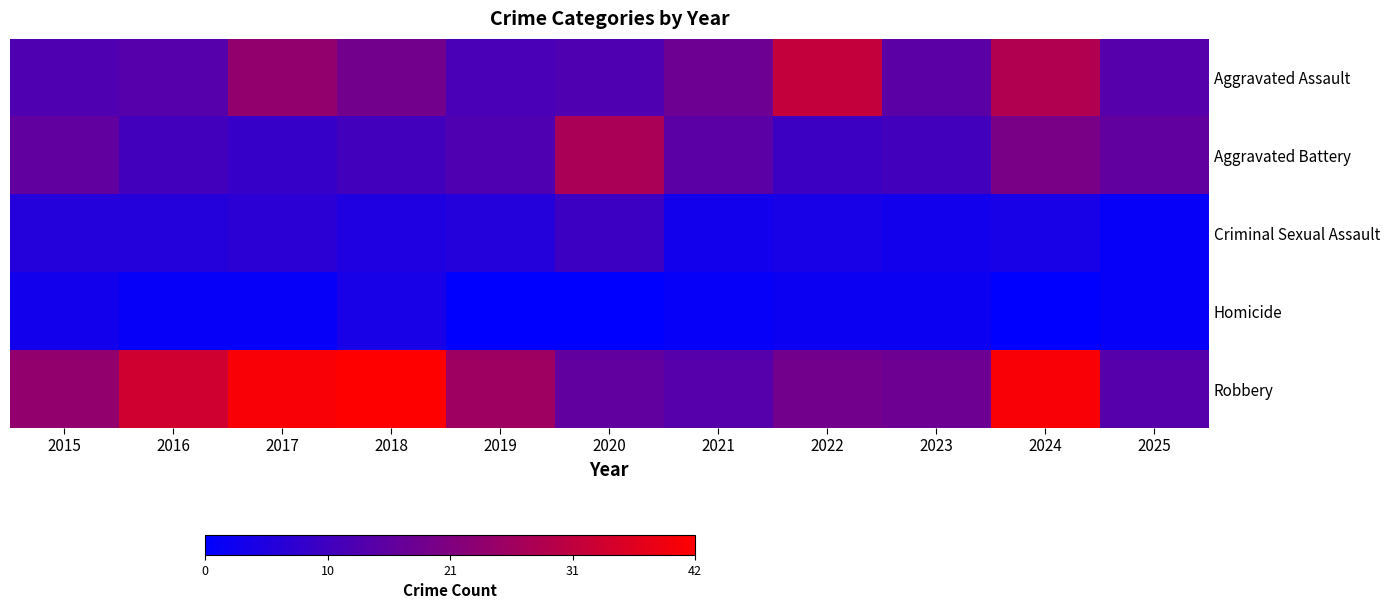

What is the approximate value of Aggravated Battery at 2016, to the nearest 5?

10